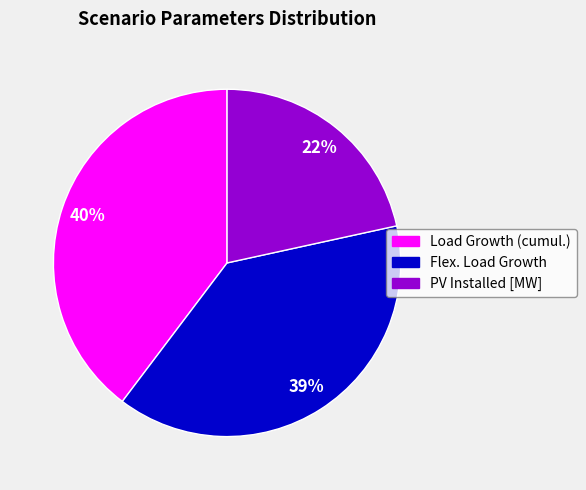

What is the smallest slice in the pie chart?

PV Installed [MW]